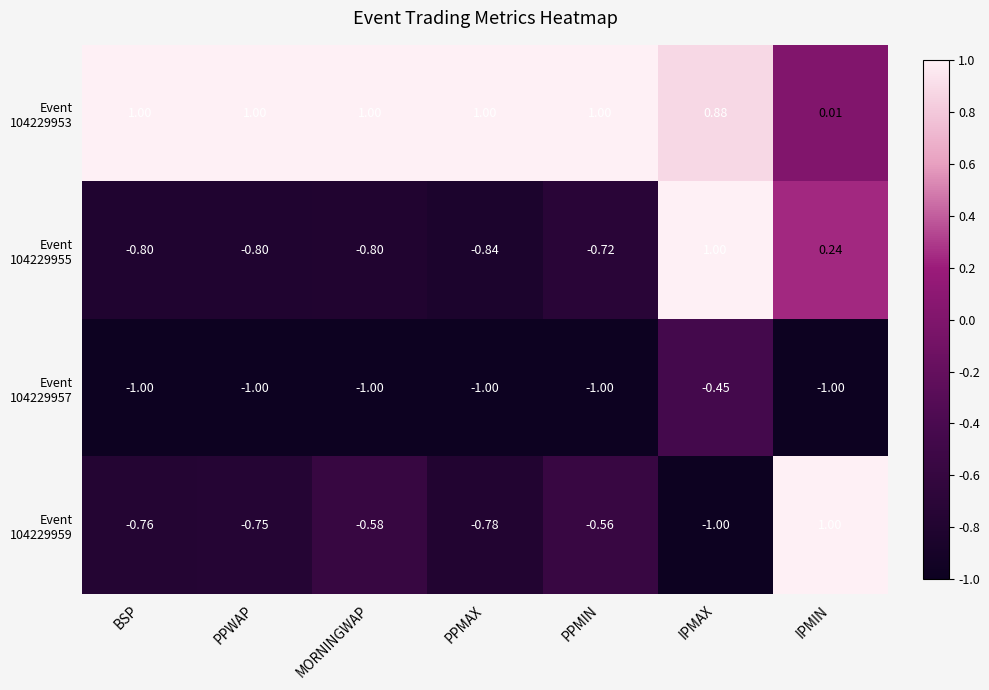

At which category is the sum across all series the highest?

IPMAX